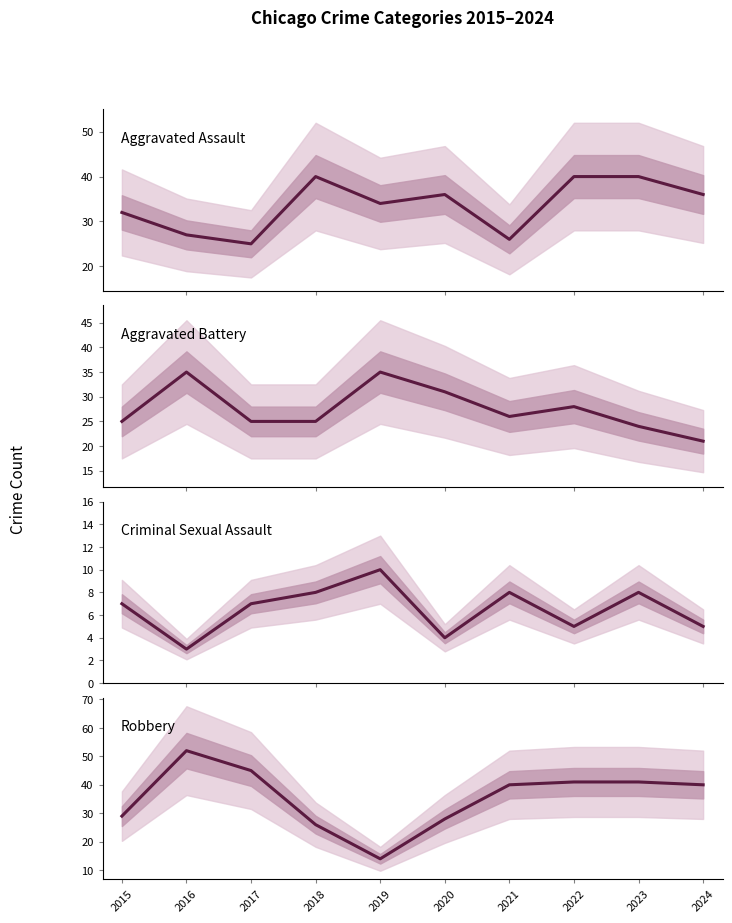

Reading right to left, list all the values displayed in this chart.

Aggravated Assault: 2024=36	2023=40	2022=40	2021=26	2020=36	2019=34	2018=40	2017=25	2016=27	2015=32
Aggravated Battery: 2024=21	2023=24	2022=28	2021=26	2020=31	2019=35	2018=25	2017=25	2016=35	2015=25
Criminal Sexual Assault: 2024=5	2023=8	2022=5	2021=8	2020=4	2019=10	2018=8	2017=7	2016=3	2015=7
Robbery: 2024=40	2023=41	2022=41	2021=40	2020=28	2019=14	2018=26	2017=45	2016=52	2015=29